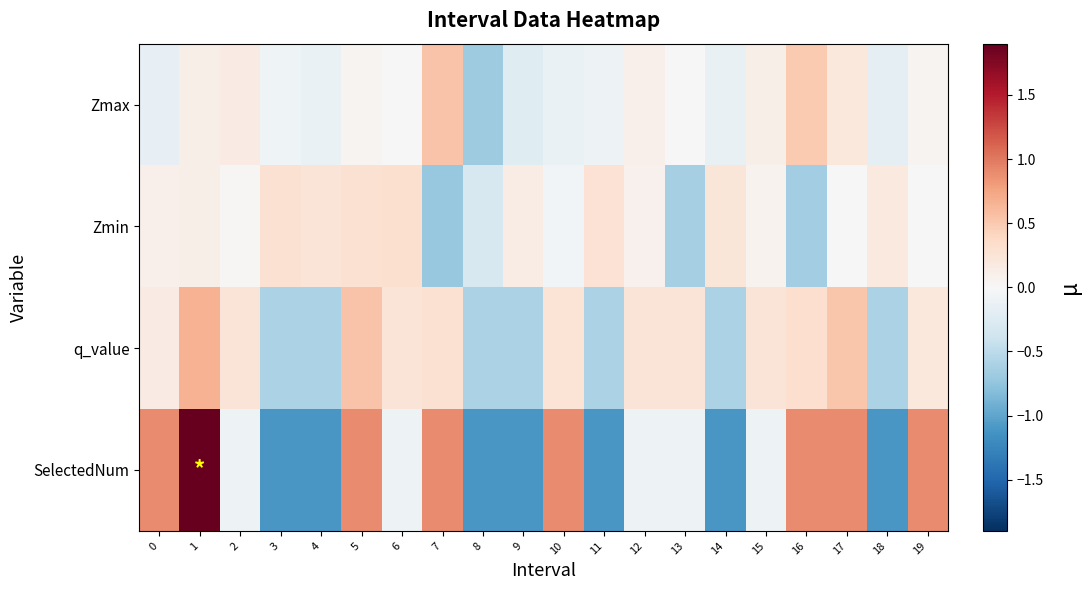

What is the maximum value shown in the chart?

1.9